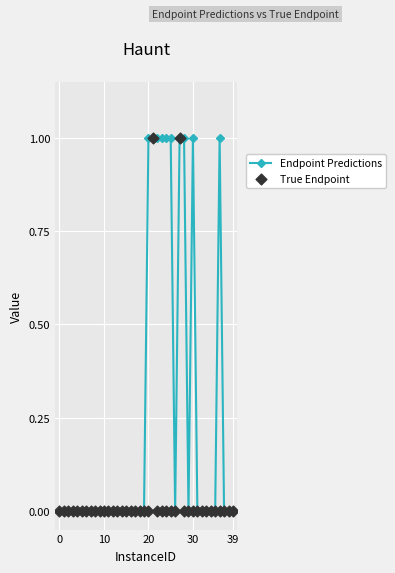

At how many categories does at least one series exceed 0?

10